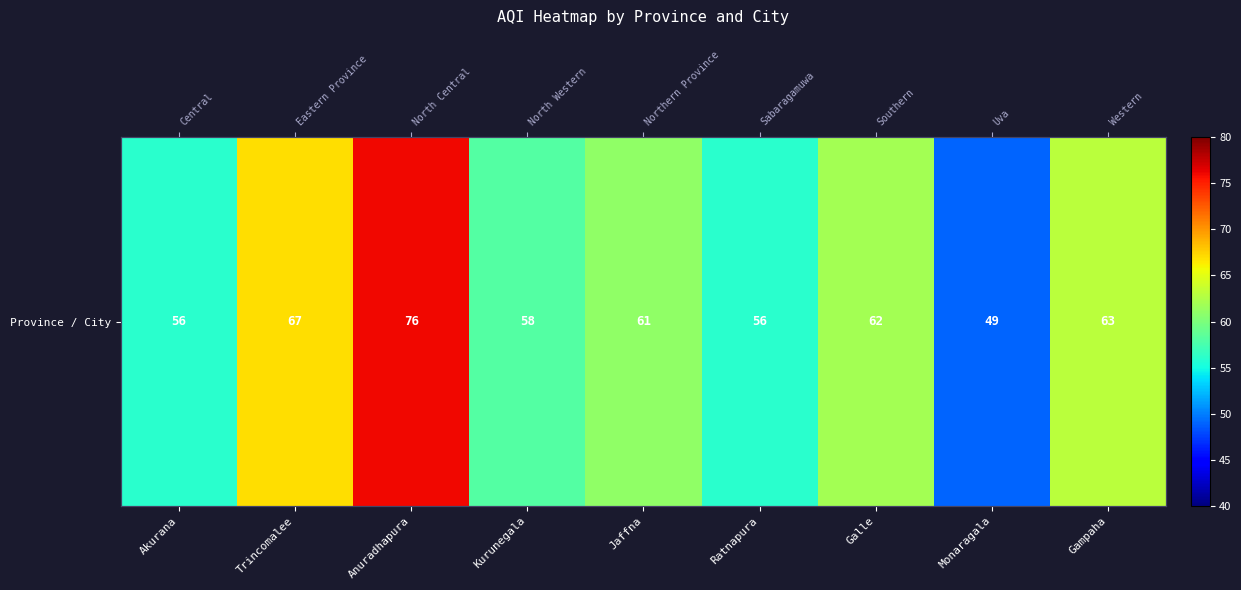

List the labels in order of value, largest first.

Anuradhapura, Trincomalee, Gampaha, Galle, Jaffna, Kurunegala, Akurana, Ratnapura, Monaragala